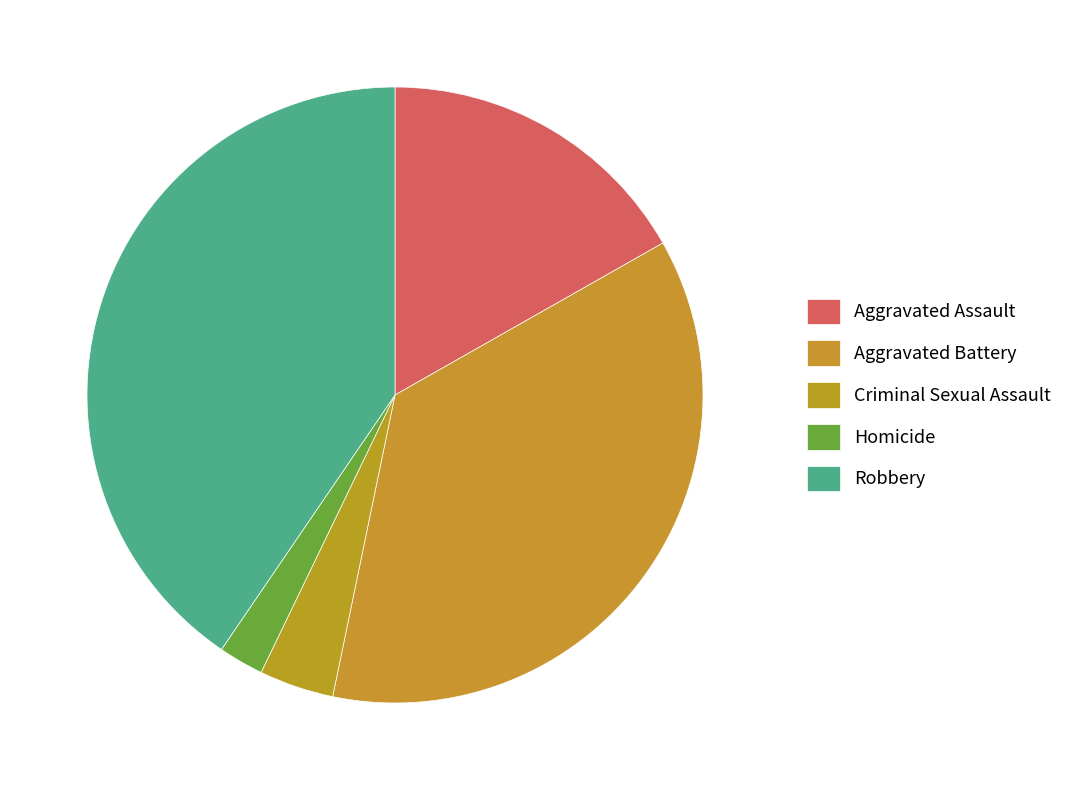

Is the sum of Aggravated Battery and Robbery greater than half?

Yes